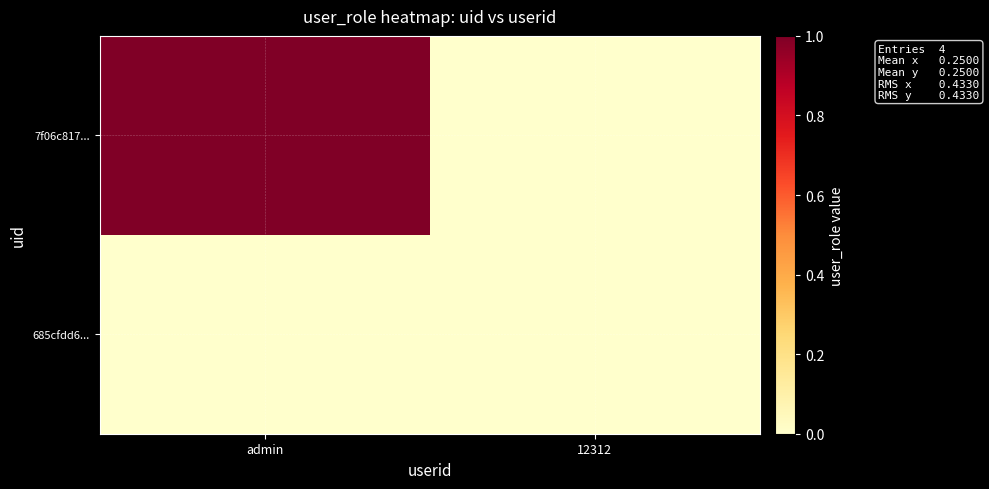

Rank the series by their average value, from highest to lowest.

7f06c817..., 685cfdd6...